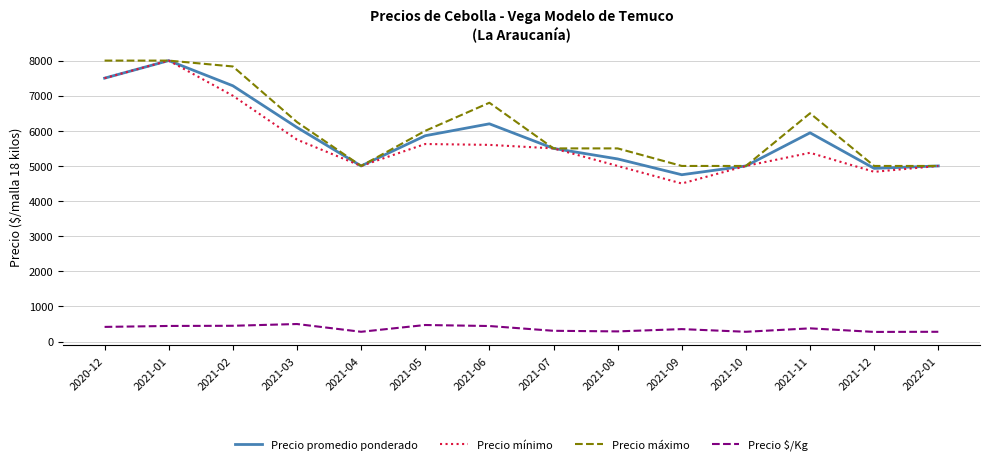

True or false: Precio mínimo has a value of 3479 at 2021-02.

False